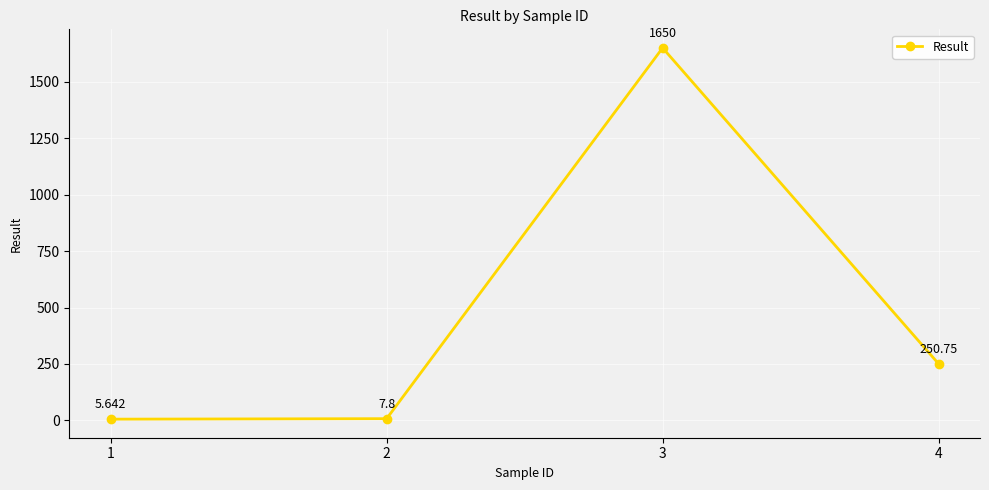

At which label does the data first exceed 250?

3